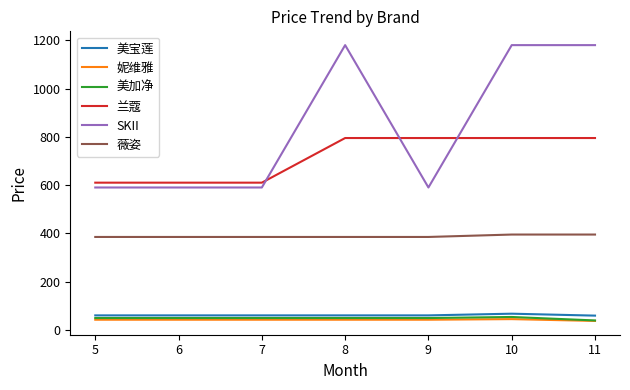

What is the difference between the maximum and second lowest values in the 美加净 series?

4.4